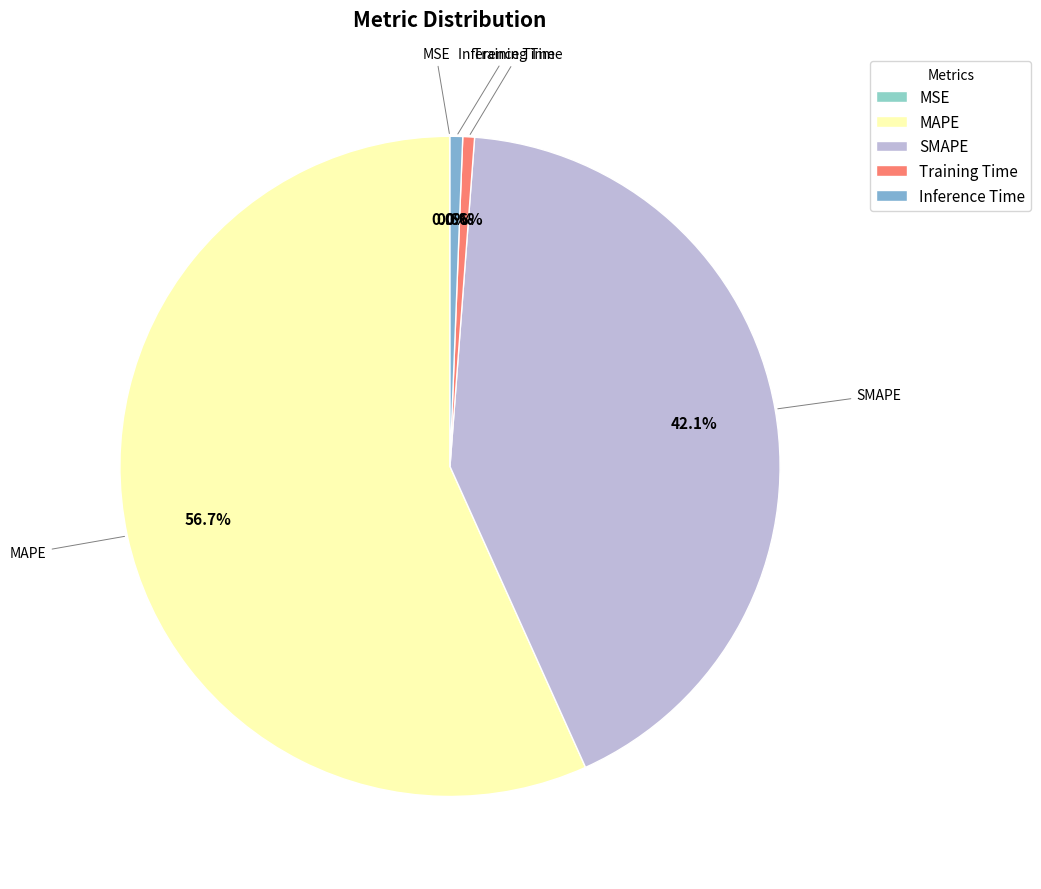

Does any single category account for the majority?

Yes